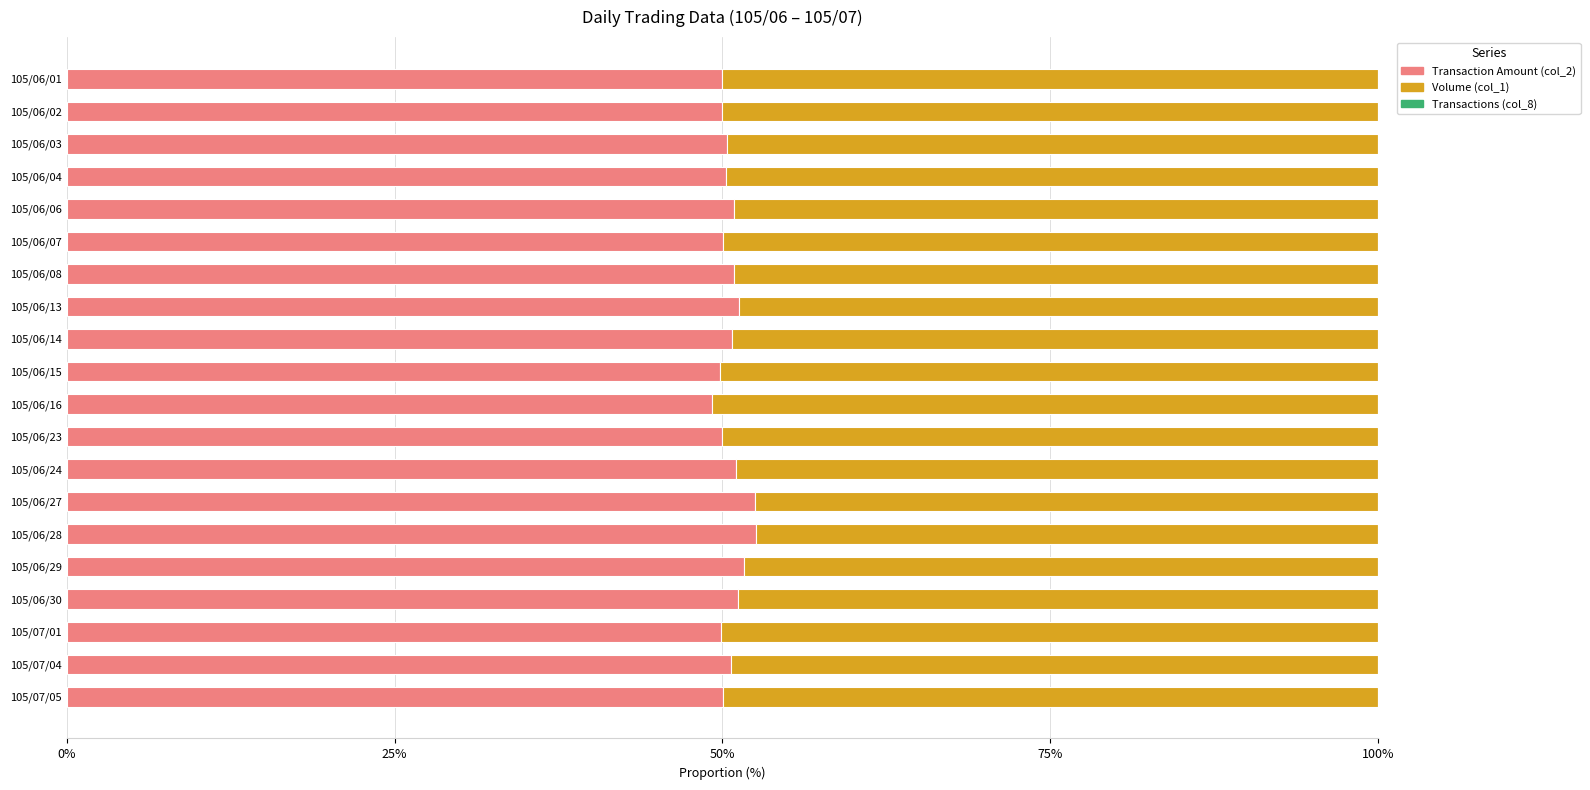

The Transaction Amount (col_2) series shows 50.7 at 105/06/14. True or false?

True